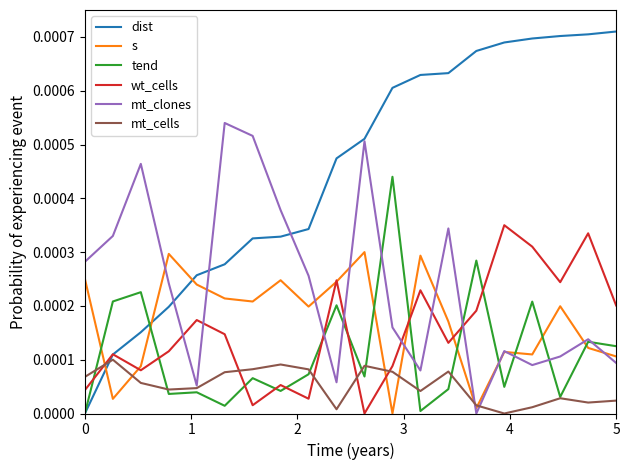

List the series in order of their peak value, lowest first.

mt_cells, s, wt_cells, tend, mt_clones, dist